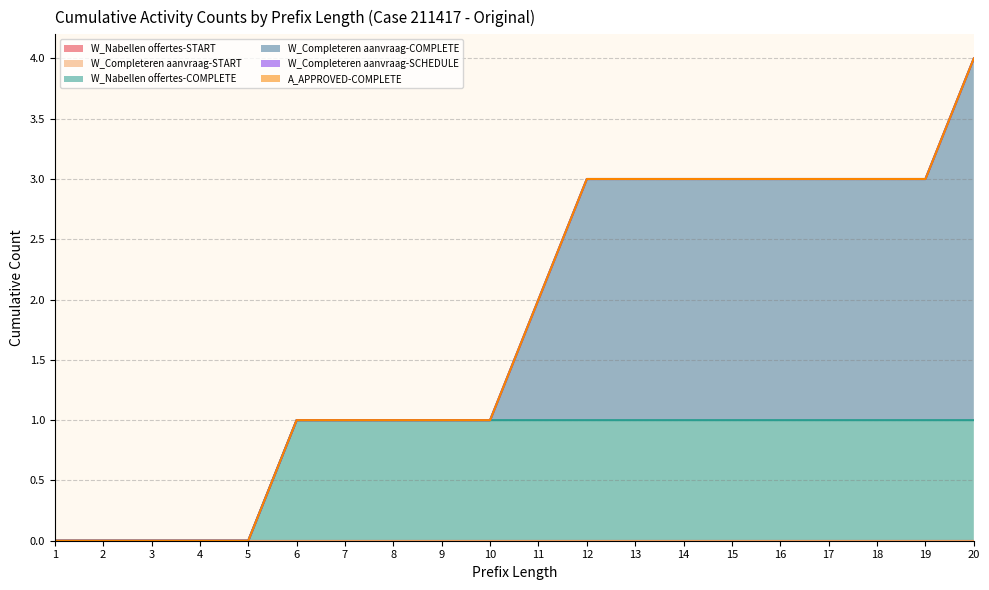

At which label is W_Completeren aanvraag-SCHEDULE closest to 0?

1